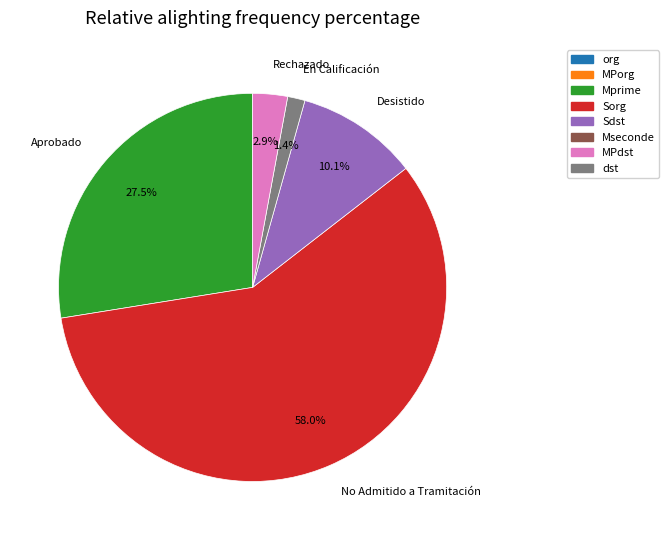

Is the sum of Aprobado and No Admitido a Tramitación greater than half?

Yes